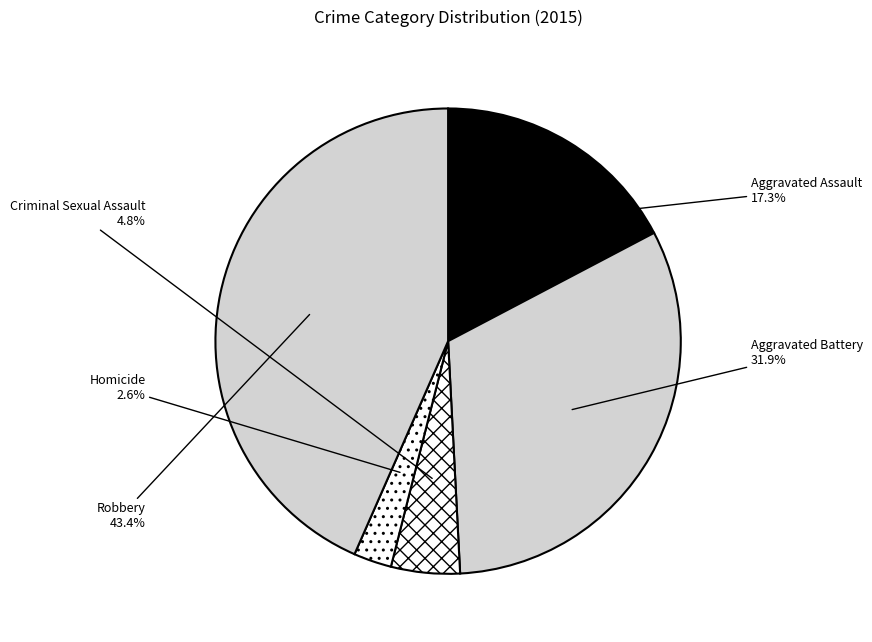

What is the smallest slice in the pie chart?

Homicide